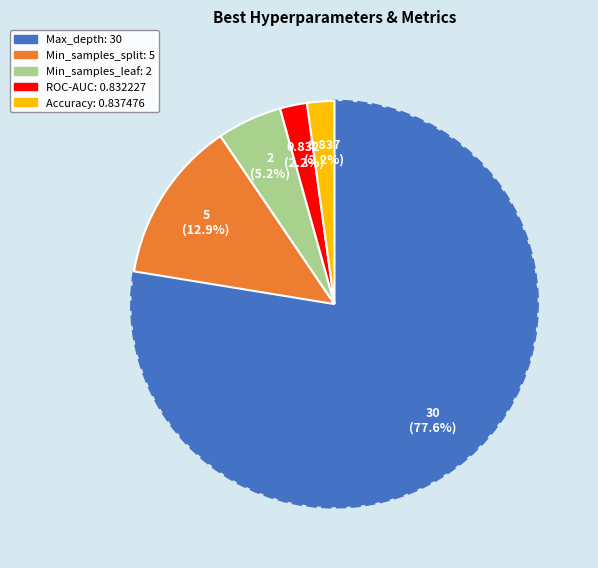

Which category has the biggest portion of the pie?

Max_depth